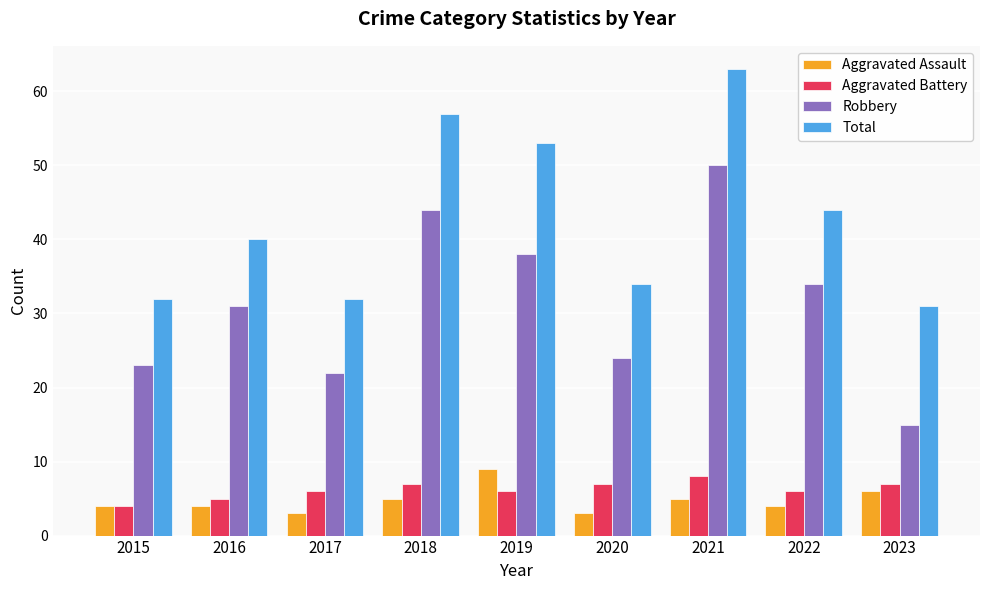

What are all the series names shown in the legend?

Aggravated Assault, Aggravated Battery, Robbery, Total